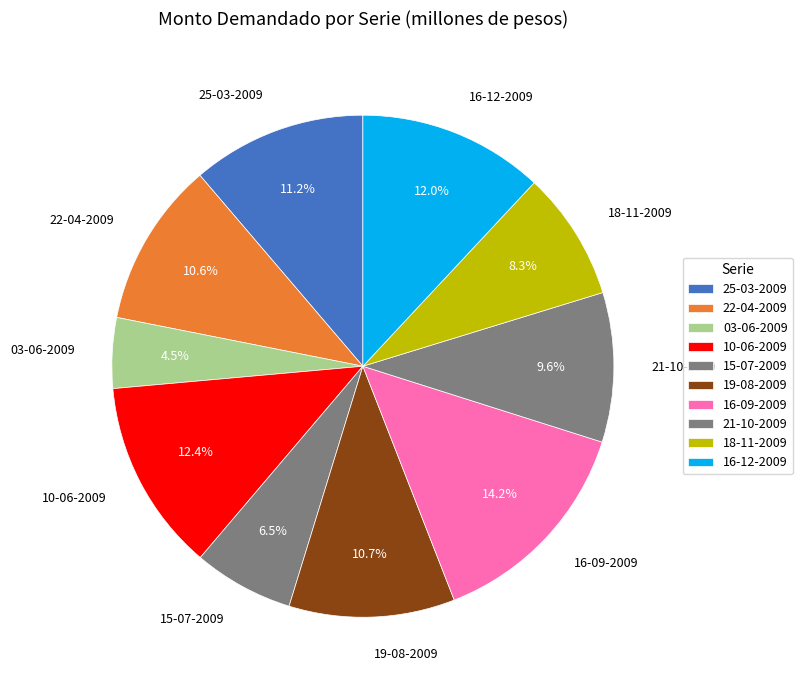

How many segments does this pie chart have?

10